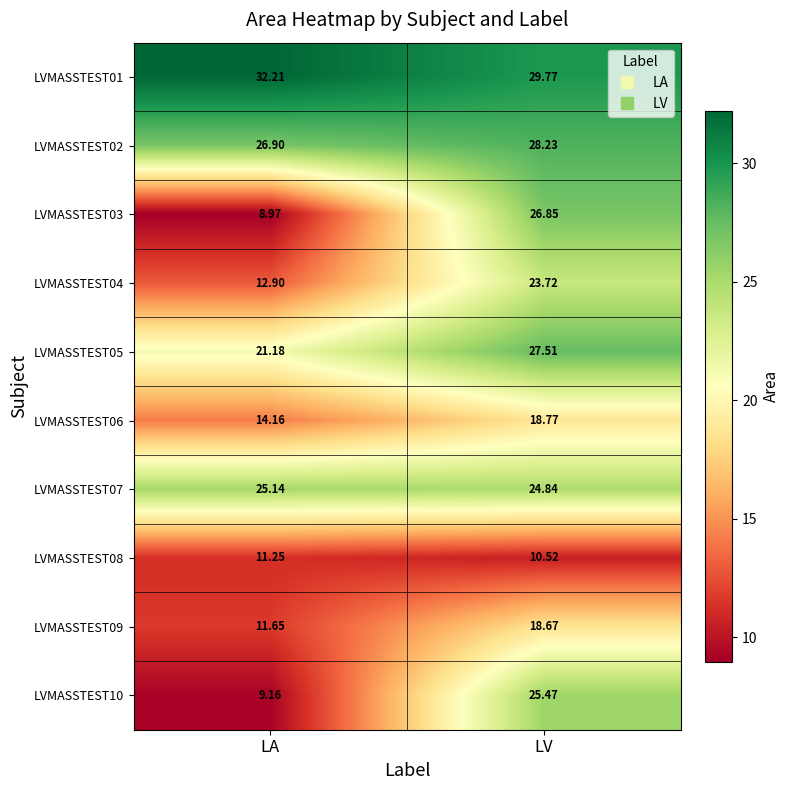

Where is LVMASSTEST04 nearest to the value 18?

LA